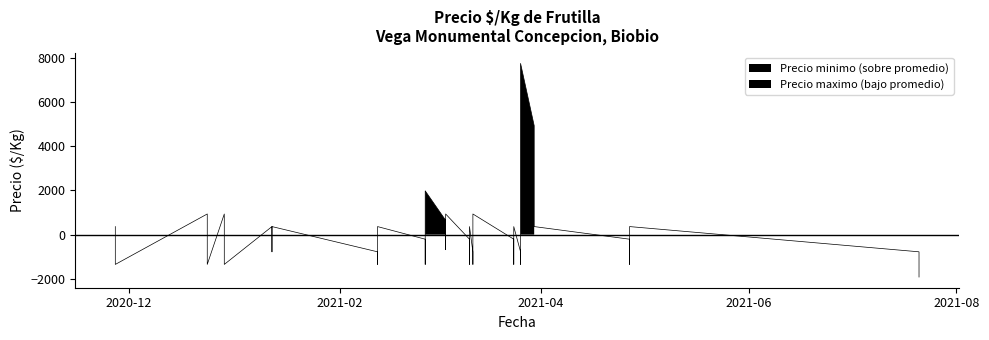

At which category does the chart reach its minimum across all series?

2021-07-21